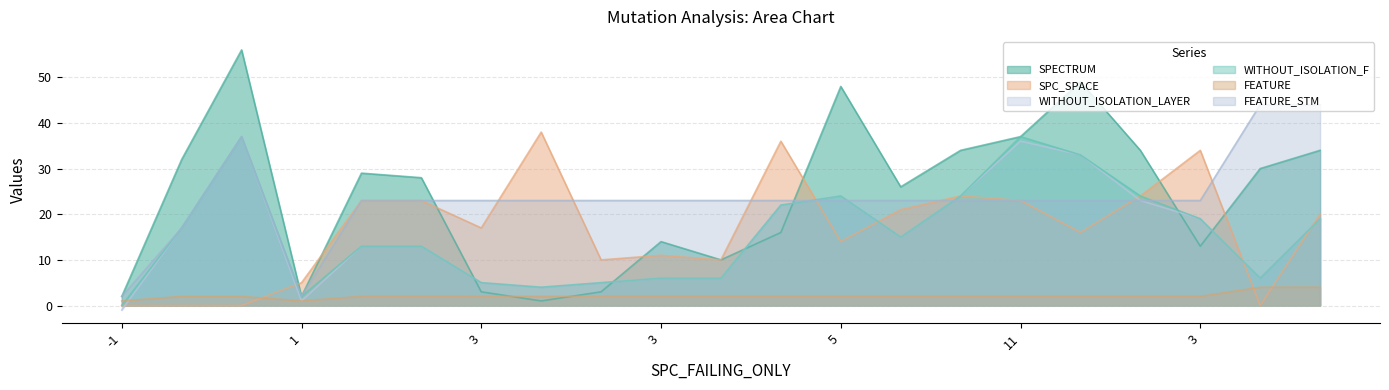

What is the label of the 18th point from the left?

11